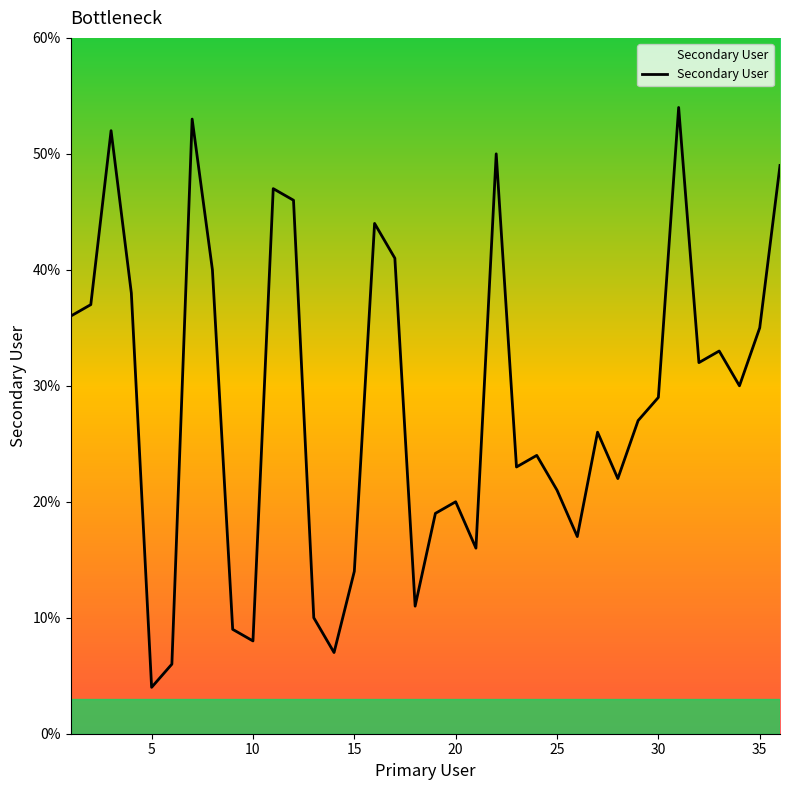

What is the maximum value shown in the chart?

54